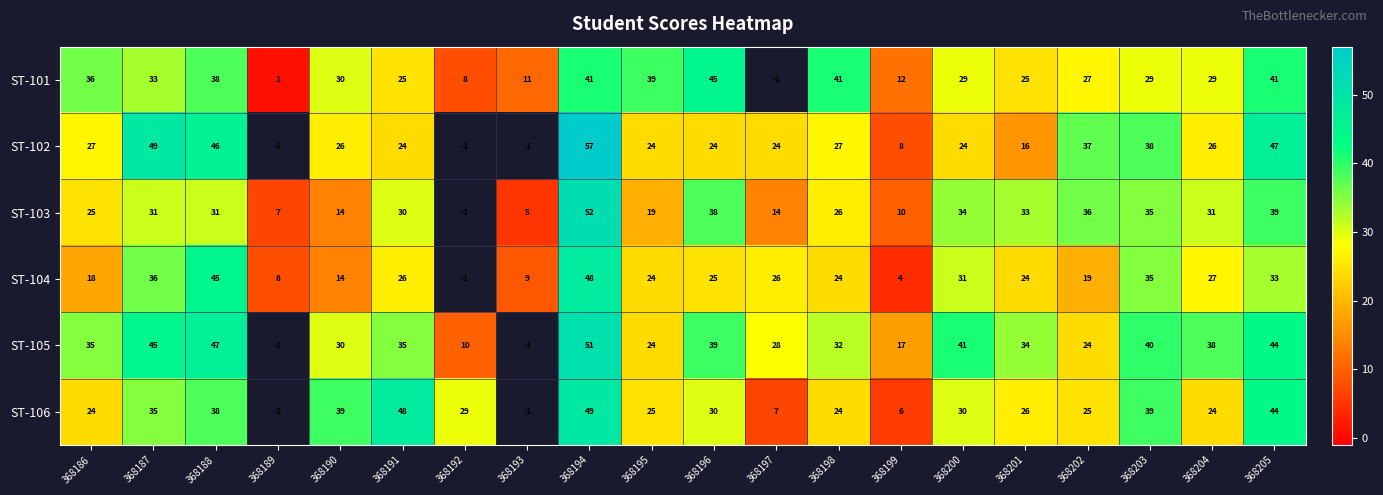

Between 368186 and 368201, which is larger?

368186